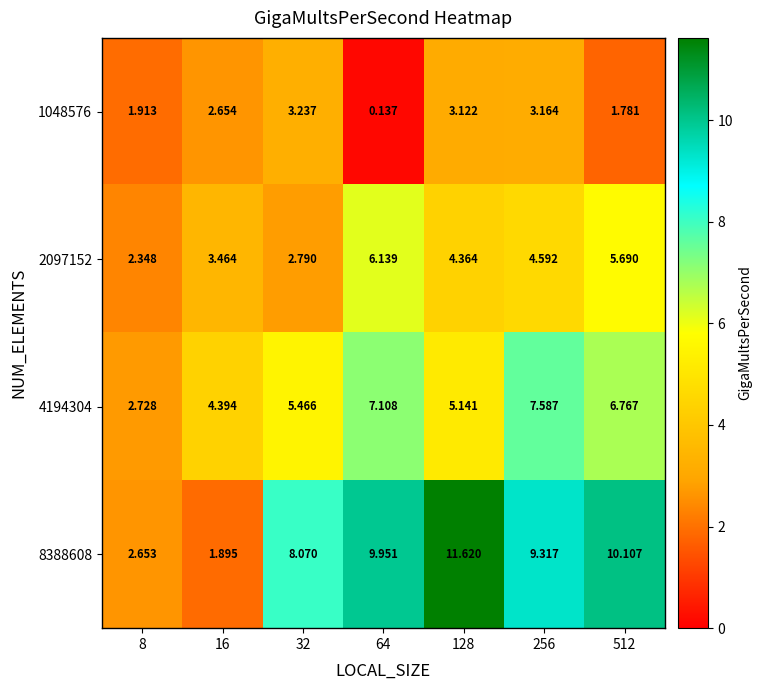

Is the value of 4194304 at 256 greater than the value of 2097152 at 128?

Yes